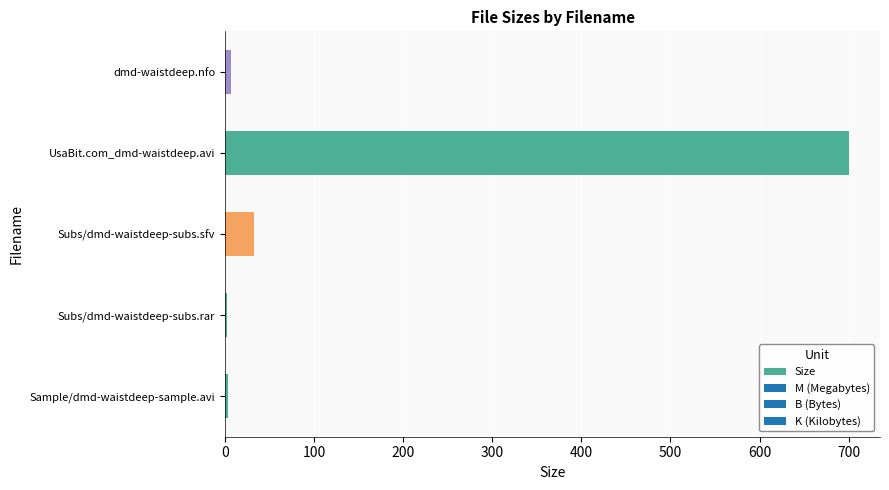

What is the difference between the maximum and minimum values?

697.8